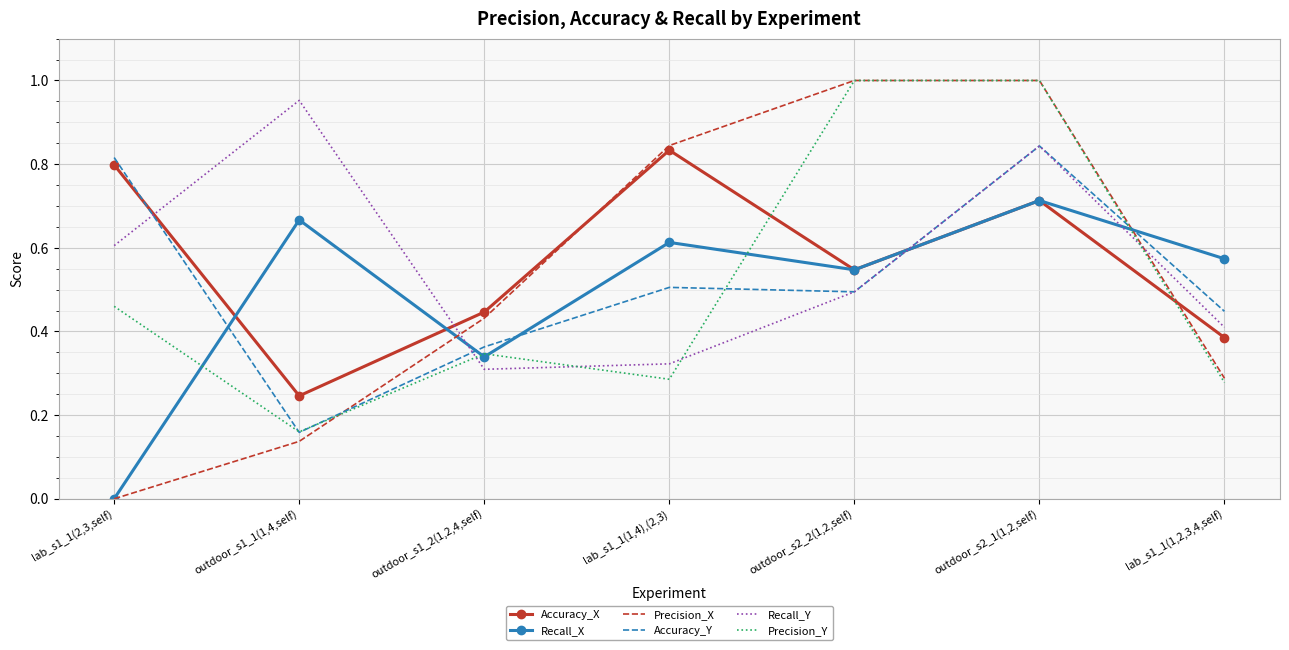

At which category is the sum across all series the highest?

outdoor_s2_1(1,2,self)